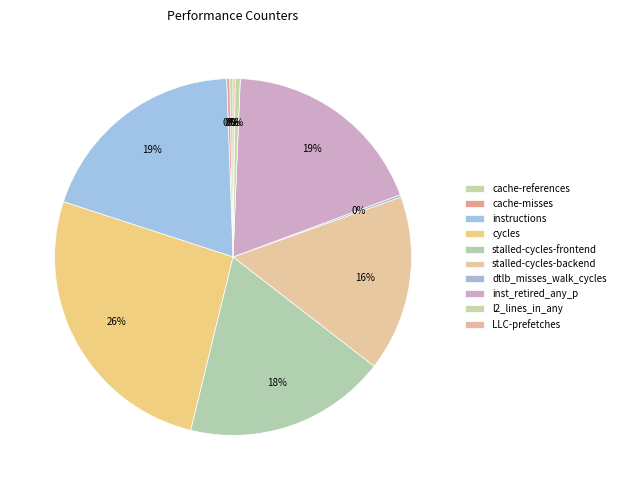

To the nearest percent, what is the average slice percentage?

10%